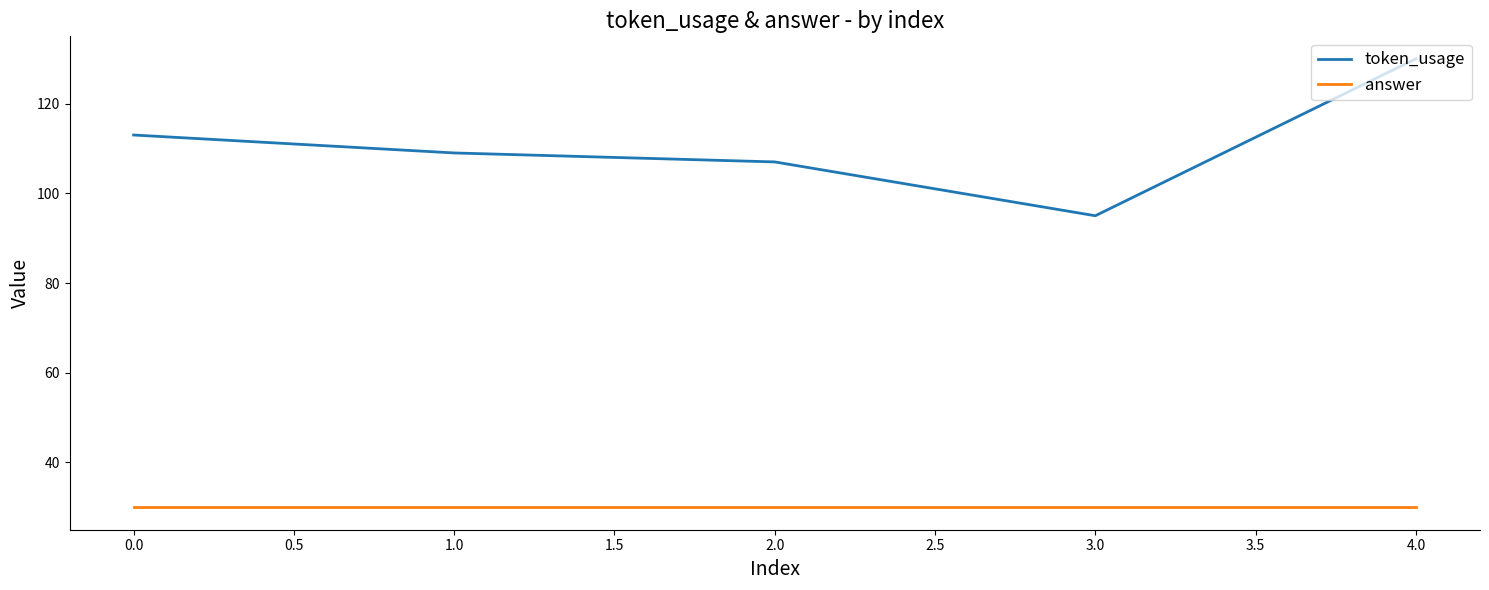

What is the greatest value displayed?

130